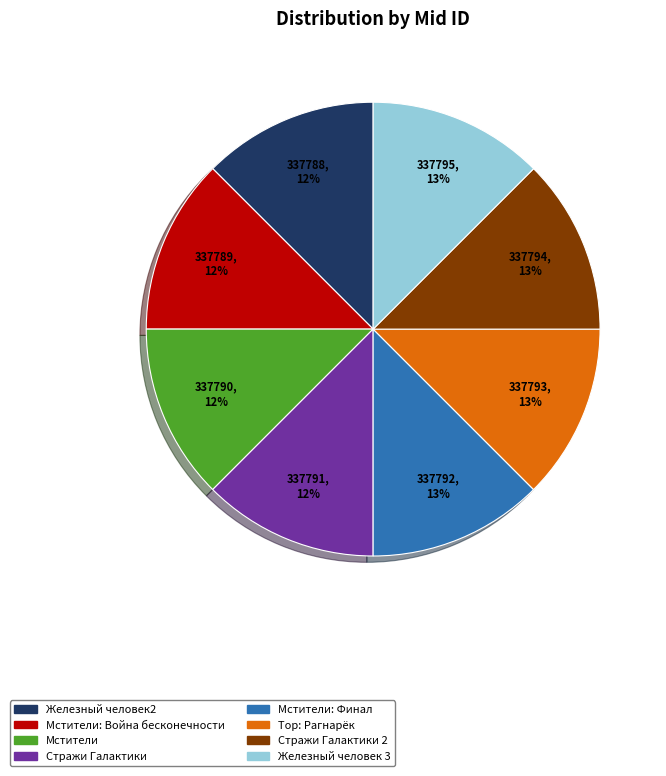

To the nearest percent, what is the average slice percentage?

12%